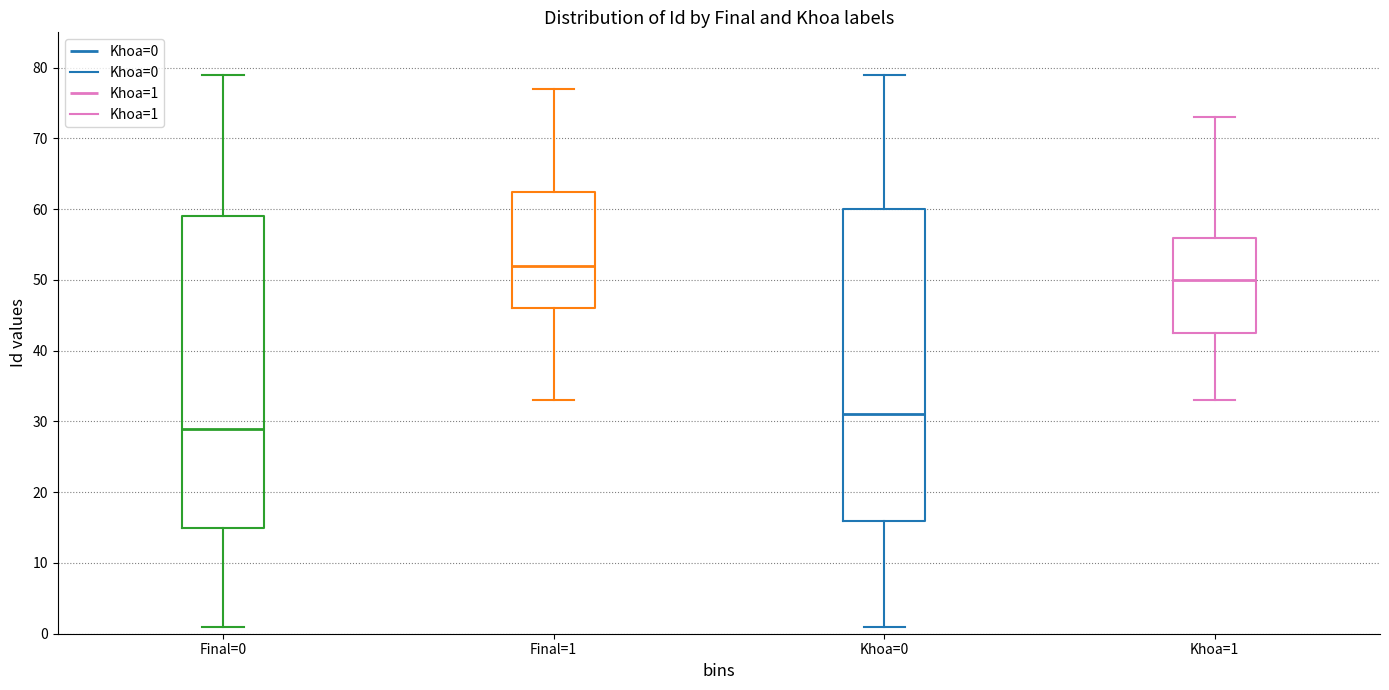

Which box has the highest median line?

Final=1